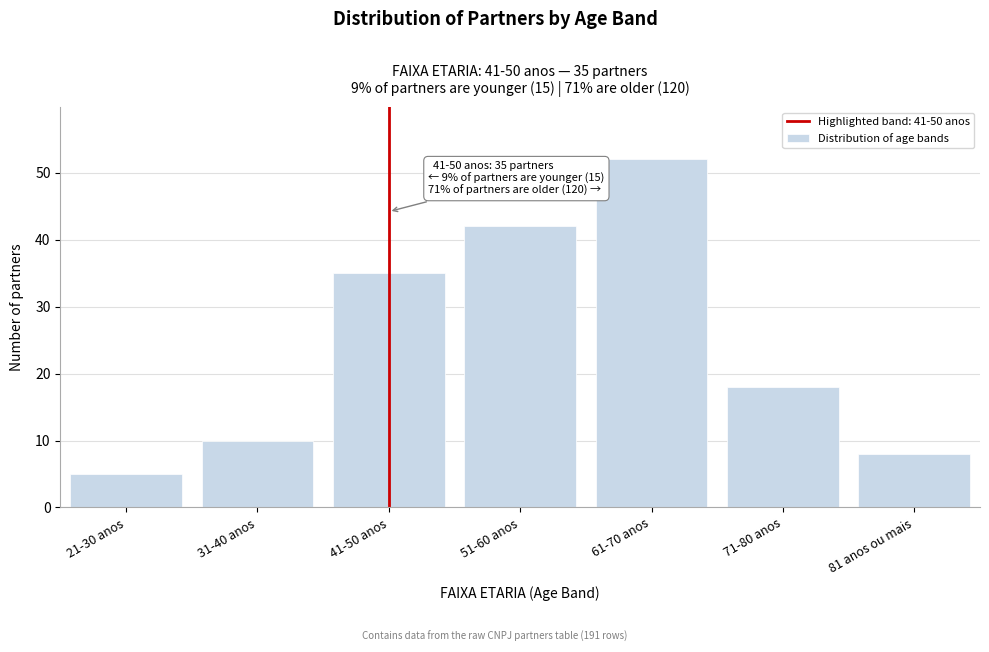

Reading left to right, extract all data points from this chart.

5	10	35	42	52	18	8